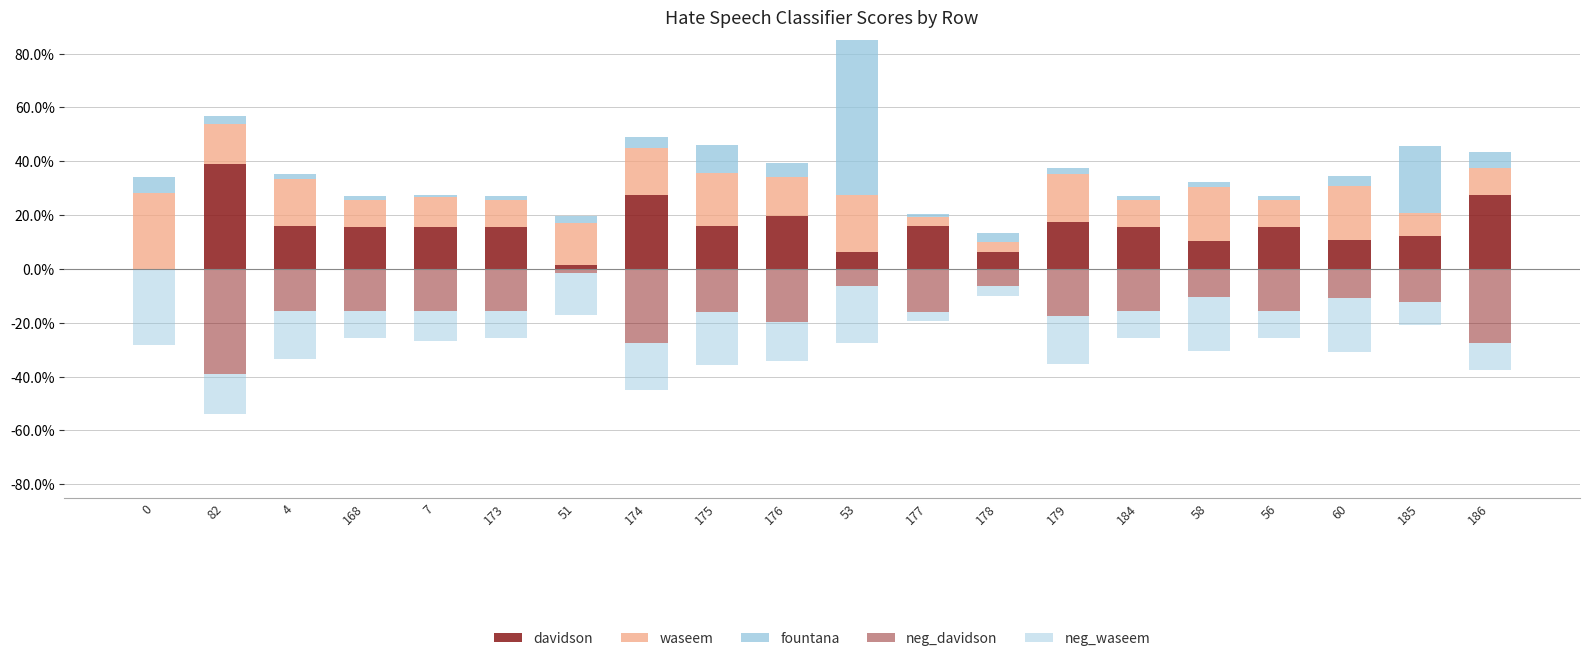

Reading right to left, transcribe all the data shown in this chart.

davidson: 186=0.3	185=0.1	60=0.1	56=0.2	58=0.1	184=0.2	179=0.2	178=0.1	177=0.2	53=0.1	176=0.2	175=0.2	174=0.3	51=0.0	173=0.2	7=0.2	168=0.2	4=0.2	82=0.4	0=0.0
waseem: 186=0.1	185=0.1	60=0.2	56=0.1	58=0.2	184=0.1	179=0.2	178=0.0	177=0.0	53=0.2	176=0.1	175=0.2	174=0.2	51=0.2	173=0.1	7=0.1	168=0.1	4=0.2	82=0.1	0=0.3
fountana: 186=0.1	185=0.2	60=0.0	56=0.0	58=0.0	184=0.0	179=0.0	178=0.0	177=0.0	53=0.7	176=0.1	175=0.1	174=0.0	51=0.0	173=0.0	7=0.0	168=0.0	4=0.0	82=0.0	0=0.1
neg_davidson: 186=-0.3	185=-0.1	60=-0.1	56=-0.2	58=-0.1	184=-0.2	179=-0.2	178=-0.1	177=-0.2	53=-0.1	176=-0.2	175=-0.2	174=-0.3	51=-0.0	173=-0.2	7=-0.2	168=-0.2	4=-0.2	82=-0.4	0=-0.0
neg_waseem: 186=-0.1	185=-0.1	60=-0.2	56=-0.1	58=-0.2	184=-0.1	179=-0.2	178=-0.0	177=-0.0	53=-0.2	176=-0.1	175=-0.2	174=-0.2	51=-0.2	173=-0.1	7=-0.1	168=-0.1	4=-0.2	82=-0.1	0=-0.3